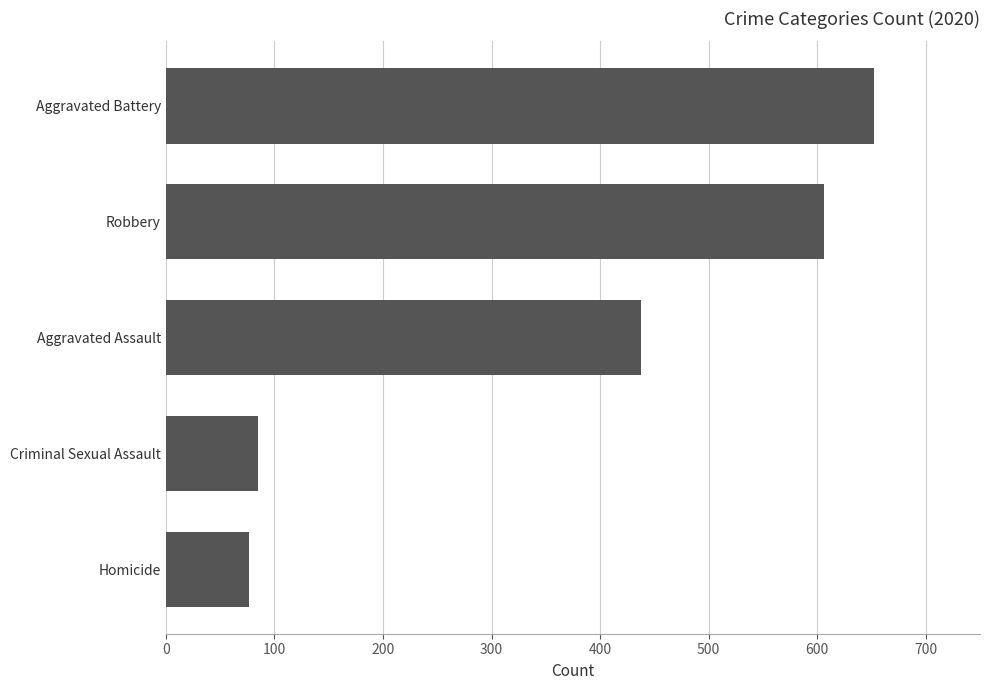

What is the greatest value displayed?

652